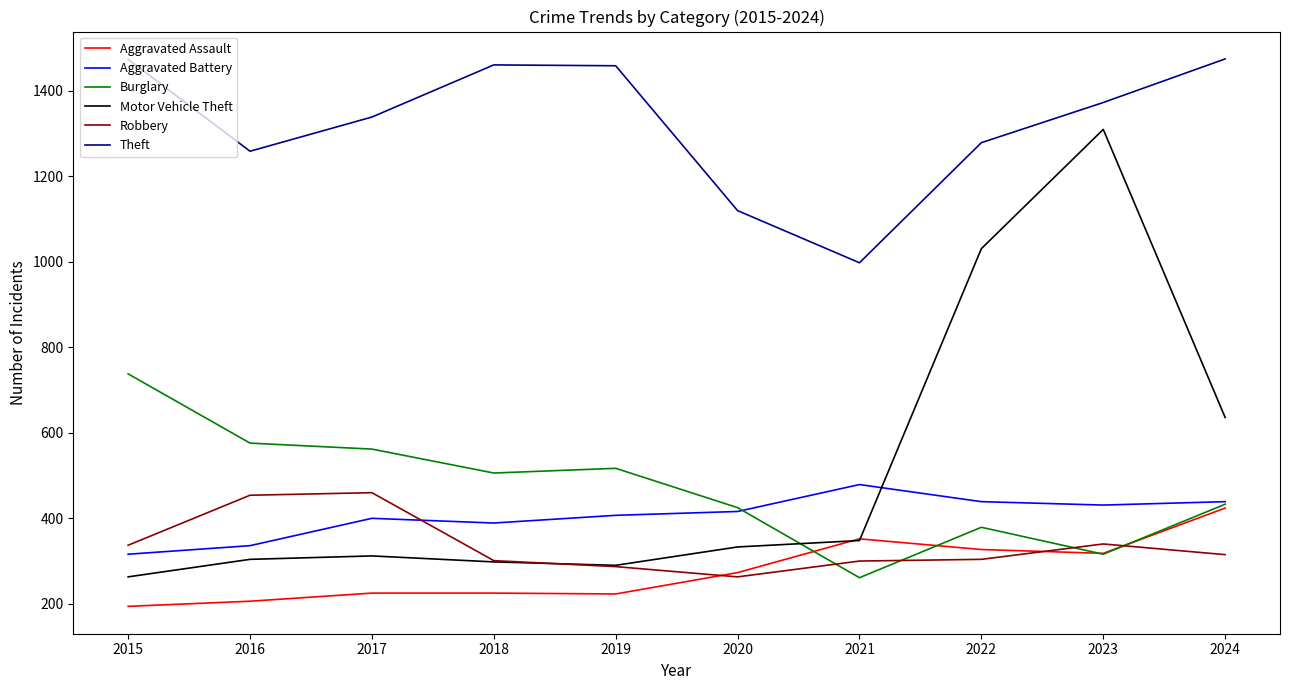

Which series has the largest range (max minus min)?

Motor Vehicle Theft